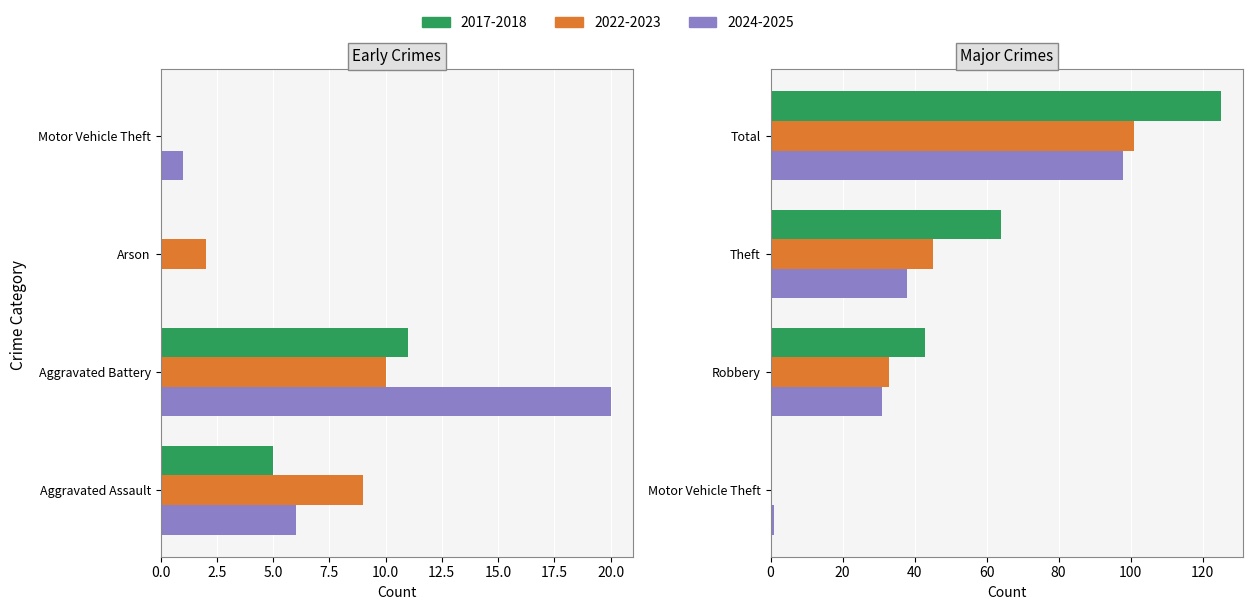

What is the label of the 7th bar from the right?

Aggravated Assault